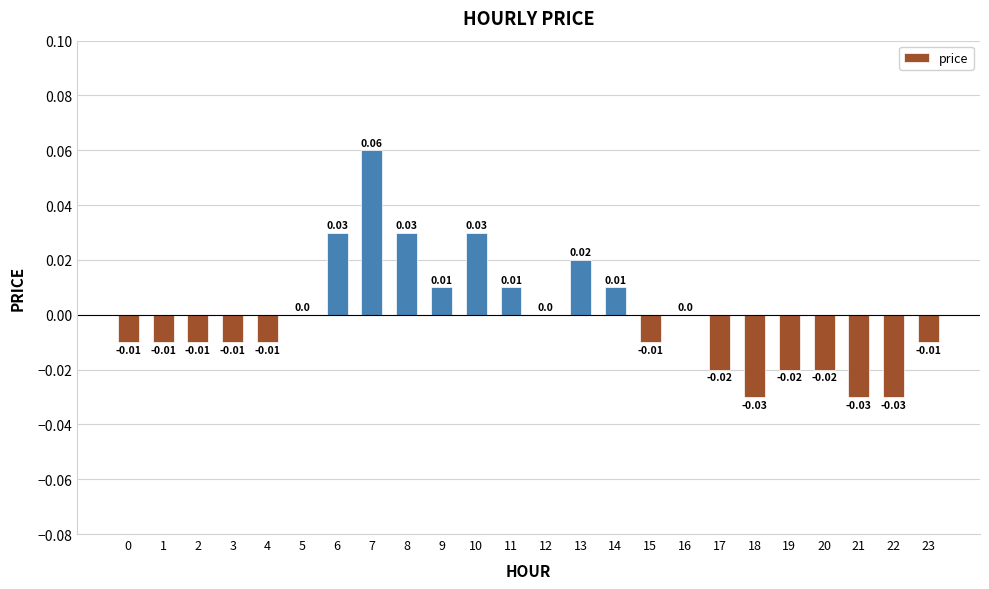

Between 20 and 23, which is larger?

23